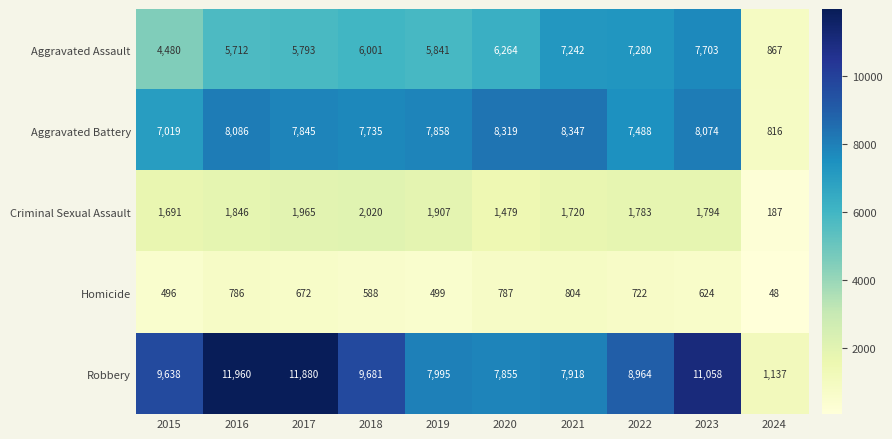

List the series in order of their peak value, highest first.

Robbery, Aggravated Battery, Aggravated Assault, Criminal Sexual Assault, Homicide